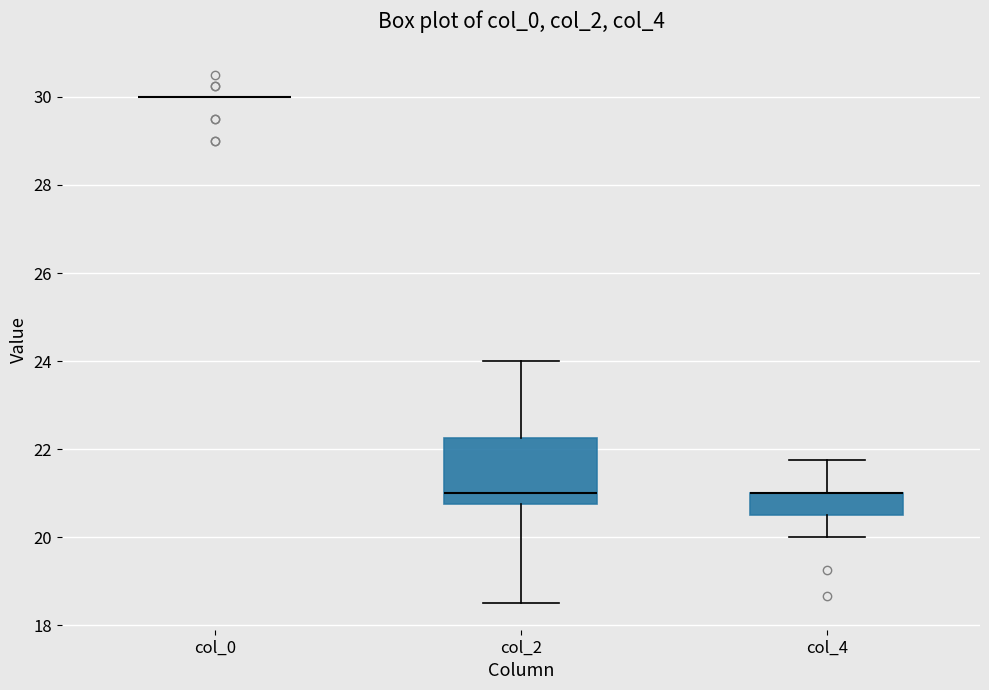

Reading left to right, read every box against the y-axis: the position of its median line, the range the box covers, and the ends of its whiskers. The values are not printed on the chart, so give them approximately, as read against the axis.

col_0: box collapsed to a line at 30.0, whiskers 30.0 to 30.0
col_2: median 21.0, box 20.8 to 22.2, whiskers 18.6 to 24.0
col_4: median 21.0 (drawn on the box's upper edge), box 20.6 to 21.0, whiskers 20.0 to 21.8